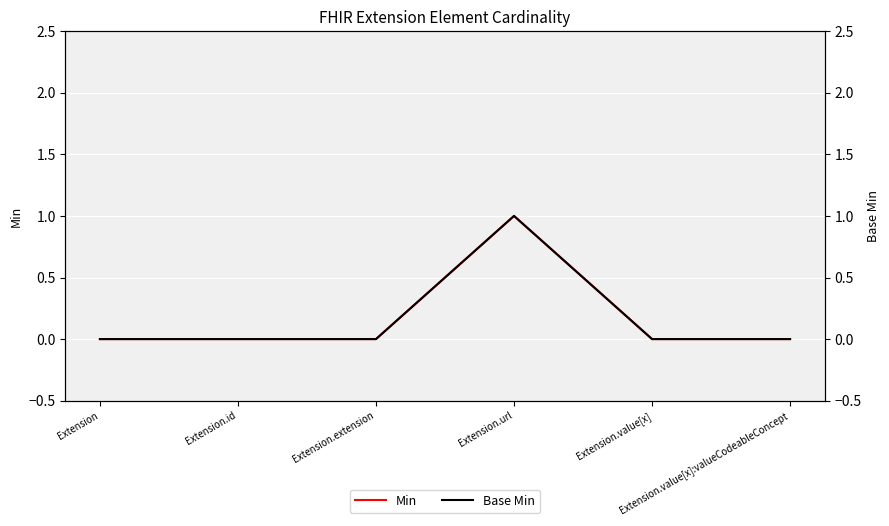

The Base Min series shows 0 at Extension.id. True or false?

True